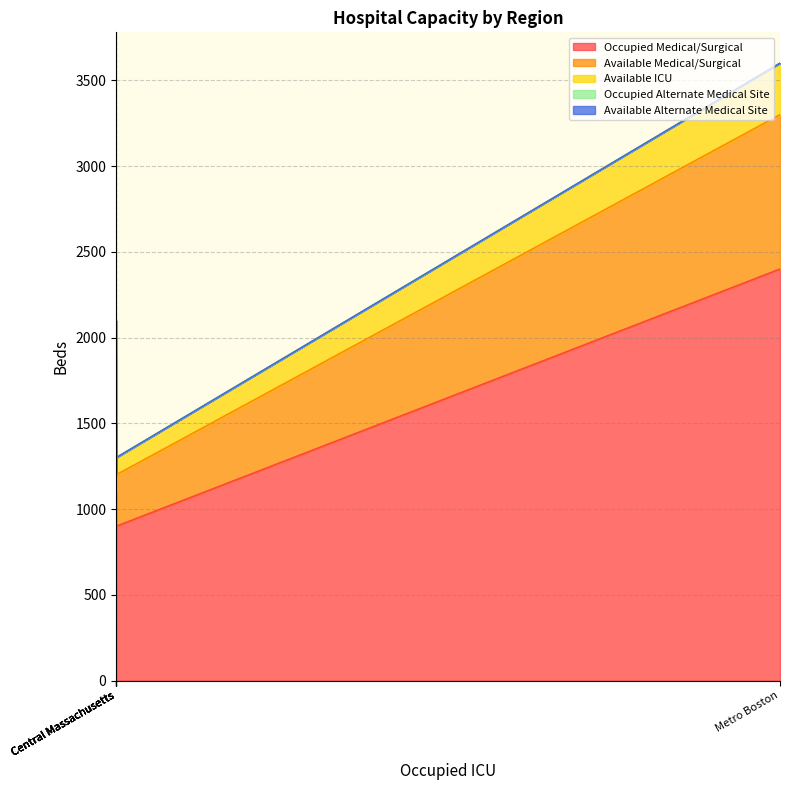

True or false: Occupied Alternate Medical Site and Available Medical/Surgical cross at least once.

False